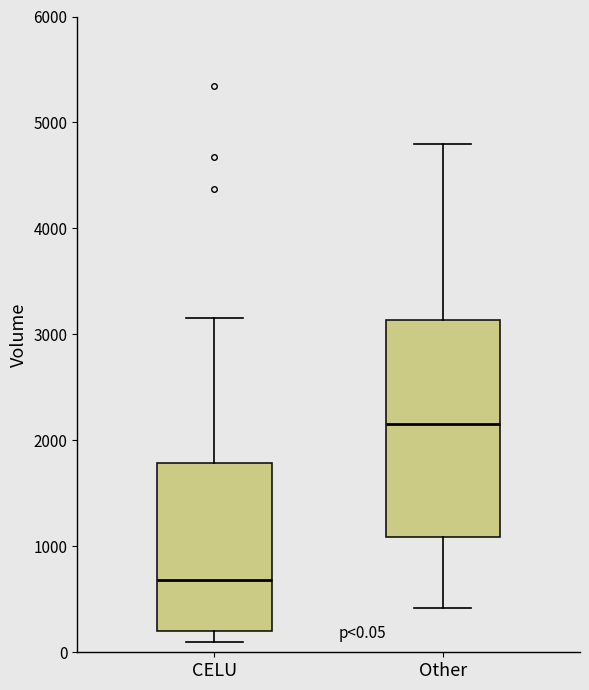

Which box is the tallest, from its lower edge to its upper edge?

Other